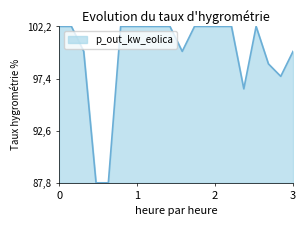

Which label corresponds to the largest value in the chart?

1